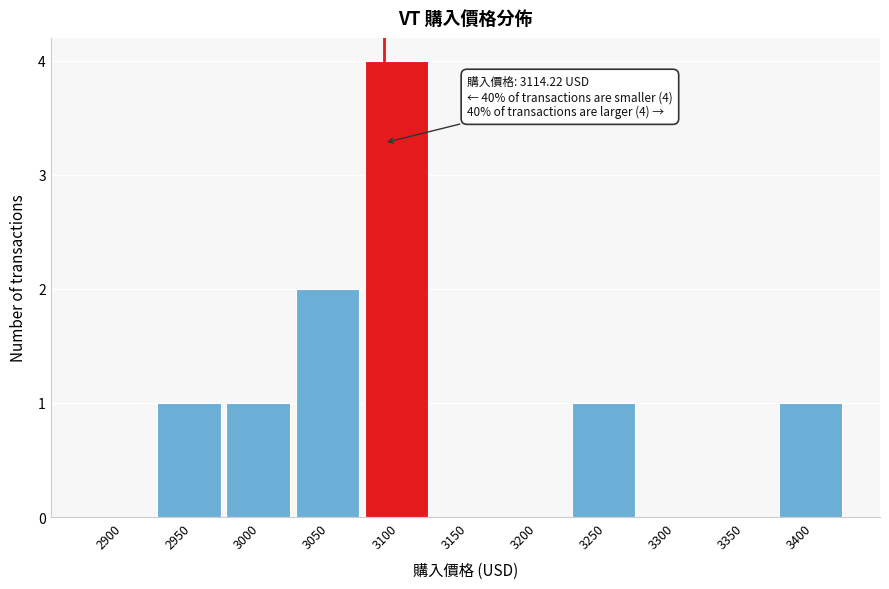

Reading right to left, what are all the values shown in this chart?

3400=1	3350=0	3300=0	3250=1	3200=0	3150=0	3100=4	3050=2	3000=1	2950=1	2900=0